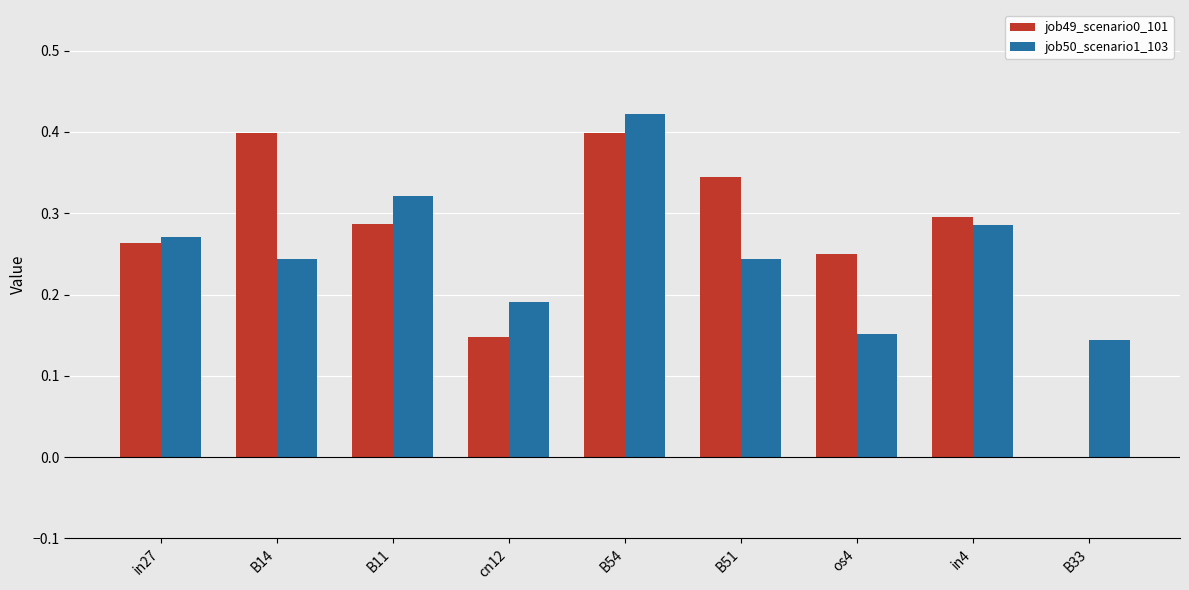

What is the sum of all job49_scenario0_101 values?

2.4